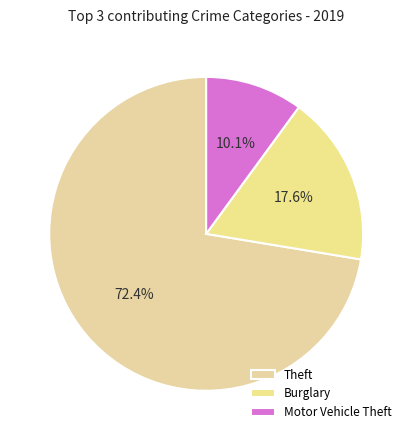

Which slice is the largest?

Theft